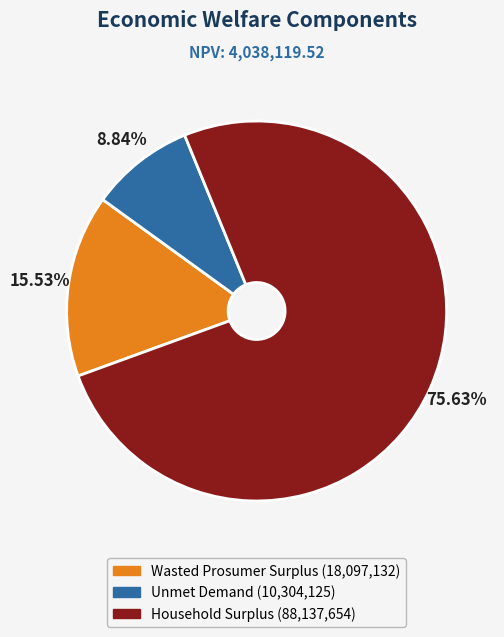

How many segments does this pie chart have?

3